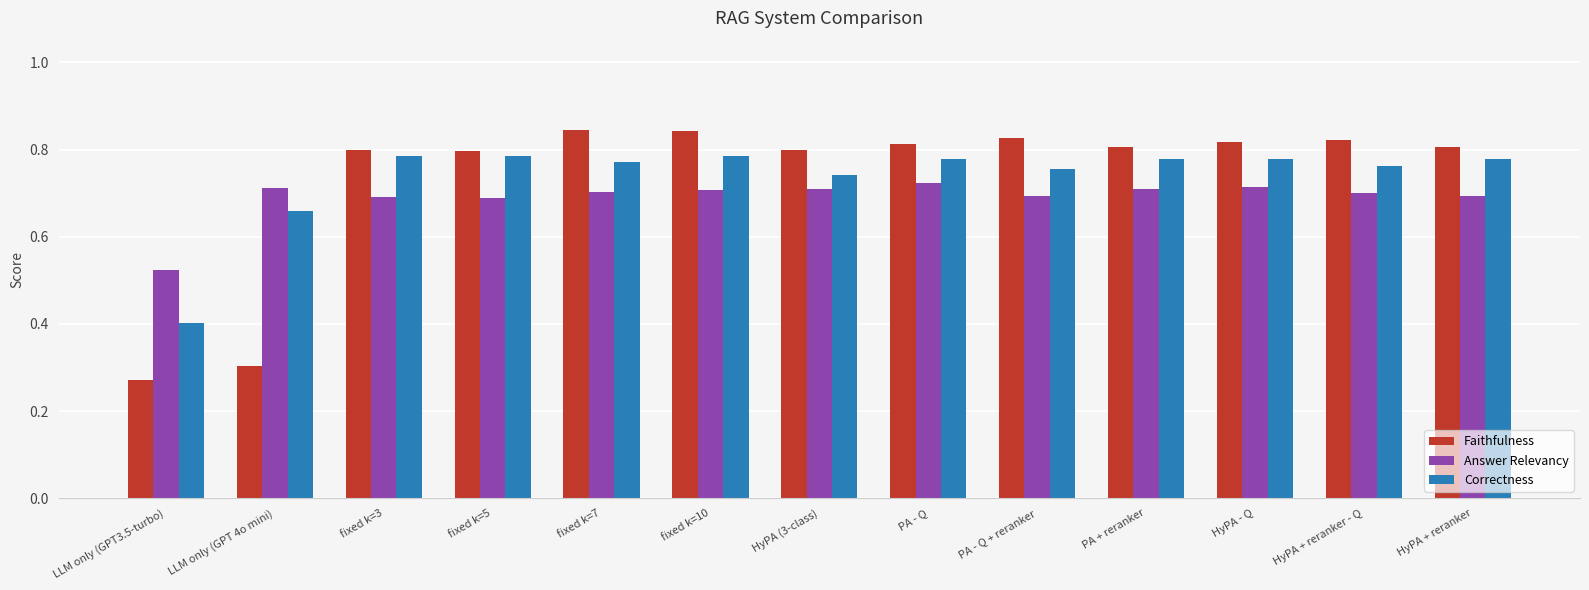

Rank the series at fixed k=10 from lowest to highest value.

Answer Relevancy, Correctness, Faithfulness